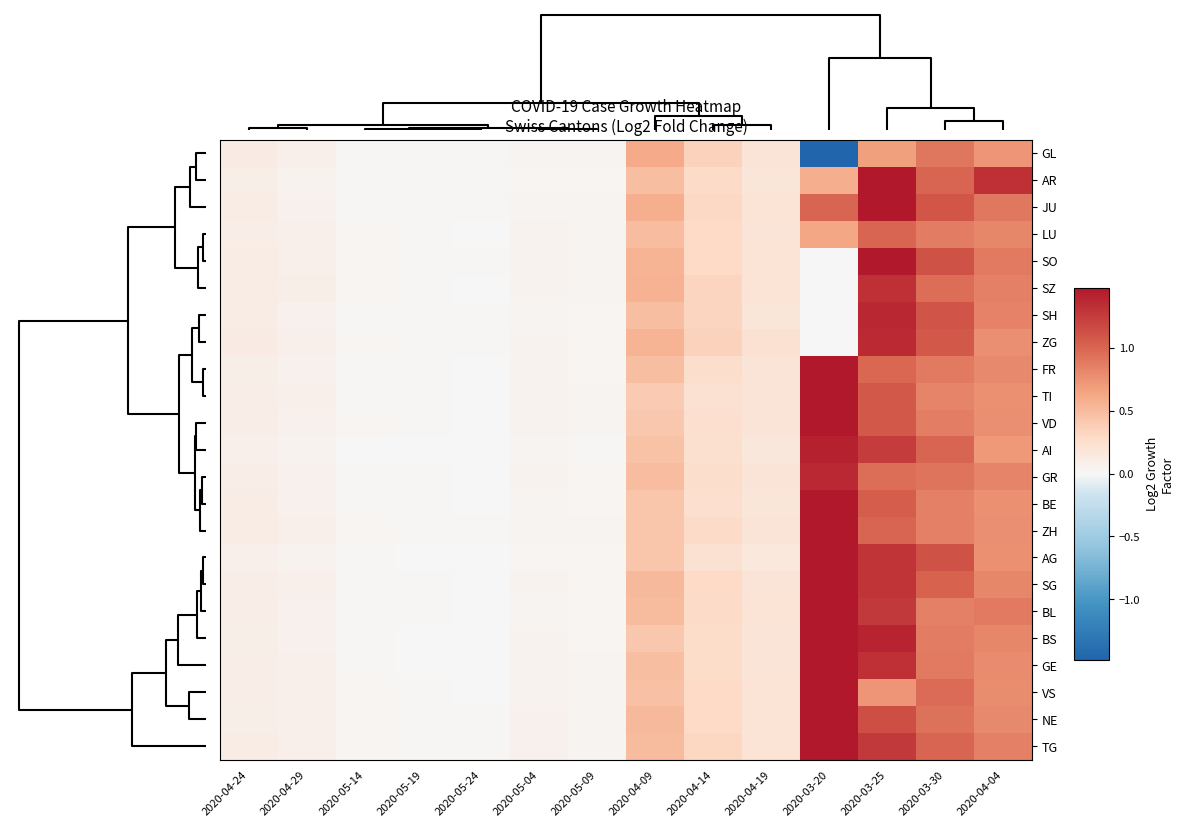

Reading left to right, what are all the values shown in this chart?

GL: 2020-04-24=0.1	2020-04-29=0.1	2020-05-14=0.0	2020-05-19=0.0	2020-05-24=0.0	2020-05-04=0.0	2020-05-09=0.0	2020-04-09=0.6	2020-04-14=0.3	2020-04-19=0.2	2020-03-20=-1.5	2020-03-25=0.7	2020-03-30=0.9	2020-04-04=0.7
AR: 2020-04-24=0.1	2020-04-29=0.1	2020-05-14=0.0	2020-05-19=0.0	2020-05-24=0.0	2020-05-04=0.0	2020-05-09=0.0	2020-04-09=0.5	2020-04-14=0.3	2020-04-19=0.2	2020-03-20=0.6	2020-03-25=1.7	2020-03-30=1.0	2020-04-04=1.3
JU: 2020-04-24=0.1	2020-04-29=0.1	2020-05-14=0.0	2020-05-19=0.0	2020-05-24=0.0	2020-05-04=0.0	2020-05-09=0.0	2020-04-09=0.6	2020-04-14=0.3	2020-04-19=0.2	2020-03-20=1.0	2020-03-25=1.8	2020-03-30=1.1	2020-04-04=0.9
LU: 2020-04-24=0.1	2020-04-29=0.1	2020-05-14=0.0	2020-05-19=0.0	2020-05-24=0.0	2020-05-04=0.0	2020-05-09=0.0	2020-04-09=0.5	2020-04-14=0.3	2020-04-19=0.2	2020-03-20=0.6	2020-03-25=1.0	2020-03-30=0.9	2020-04-04=0.8
SO: 2020-04-24=0.1	2020-04-29=0.1	2020-05-14=0.0	2020-05-19=0.0	2020-05-24=0.0	2020-05-04=0.1	2020-05-09=0.0	2020-04-09=0.5	2020-04-14=0.3	2020-04-19=0.2	2020-03-20=0.0	2020-03-25=1.6	2020-03-30=1.1	2020-04-04=0.9
SZ: 2020-04-24=0.1	2020-04-29=0.1	2020-05-14=0.0	2020-05-19=0.0	2020-05-24=0.0	2020-05-04=0.1	2020-05-09=0.0	2020-04-09=0.6	2020-04-14=0.3	2020-04-19=0.2	2020-03-20=0.0	2020-03-25=1.3	2020-03-30=1.0	2020-04-04=0.9
SH: 2020-04-24=0.1	2020-04-29=0.1	2020-05-14=0.0	2020-05-19=0.0	2020-05-24=0.0	2020-05-04=0.0	2020-05-09=0.0	2020-04-09=0.5	2020-04-14=0.3	2020-04-19=0.2	2020-03-20=0.0	2020-03-25=1.4	2020-03-30=1.1	2020-04-04=0.8
ZG: 2020-04-24=0.1	2020-04-29=0.1	2020-05-14=0.0	2020-05-19=0.0	2020-05-24=0.0	2020-05-04=0.1	2020-05-09=0.0	2020-04-09=0.5	2020-04-14=0.3	2020-04-19=0.2	2020-03-20=0.0	2020-03-25=1.4	2020-03-30=1.1	2020-04-04=0.8
FR: 2020-04-24=0.1	2020-04-29=0.1	2020-05-14=0.0	2020-05-19=0.0	2020-05-24=0.0	2020-05-04=0.0	2020-05-09=0.0	2020-04-09=0.5	2020-04-14=0.3	2020-04-19=0.2	2020-03-20=1.7	2020-03-25=1.0	2020-03-30=0.9	2020-04-04=0.8
TI: 2020-04-24=0.1	2020-04-29=0.1	2020-05-14=0.0	2020-05-19=0.0	2020-05-24=0.0	2020-05-04=0.0	2020-05-09=0.0	2020-04-09=0.4	2020-04-14=0.2	2020-04-19=0.2	2020-03-20=1.6	2020-03-25=1.1	2020-03-30=0.8	2020-04-04=0.8
VD: 2020-04-24=0.1	2020-04-29=0.1	2020-05-14=0.0	2020-05-19=0.0	2020-05-24=0.0	2020-05-04=0.0	2020-05-09=0.0	2020-04-09=0.4	2020-04-14=0.2	2020-04-19=0.2	2020-03-20=1.5	2020-03-25=1.1	2020-03-30=0.9	2020-04-04=0.8
AI: 2020-04-24=0.1	2020-04-29=0.0	2020-05-14=0.0	2020-05-19=0.0	2020-05-24=0.0	2020-05-04=0.0	2020-05-09=0.0	2020-04-09=0.5	2020-04-14=0.2	2020-04-19=0.2	2020-03-20=1.4	2020-03-25=1.2	2020-03-30=1.0	2020-04-04=0.7
GR: 2020-04-24=0.1	2020-04-29=0.1	2020-05-14=0.0	2020-05-19=0.0	2020-05-24=0.0	2020-05-04=0.0	2020-05-09=0.0	2020-04-09=0.5	2020-04-14=0.3	2020-04-19=0.2	2020-03-20=1.4	2020-03-25=1.0	2020-03-30=0.9	2020-04-04=0.8
BE: 2020-04-24=0.1	2020-04-29=0.1	2020-05-14=0.0	2020-05-19=0.0	2020-05-24=0.0	2020-05-04=0.0	2020-05-09=0.0	2020-04-09=0.4	2020-04-14=0.2	2020-04-19=0.2	2020-03-20=2.0	2020-03-25=1.0	2020-03-30=0.9	2020-04-04=0.8
ZH: 2020-04-24=0.1	2020-04-29=0.1	2020-05-14=0.0	2020-05-19=0.0	2020-05-24=0.0	2020-05-04=0.0	2020-05-09=0.0	2020-04-09=0.4	2020-04-14=0.3	2020-04-19=0.2	2020-03-20=1.9	2020-03-25=1.0	2020-03-30=0.8	2020-04-04=0.8
AG: 2020-04-24=0.1	2020-04-29=0.1	2020-05-14=0.0	2020-05-19=0.0	2020-05-24=0.0	2020-05-04=0.0	2020-05-09=0.0	2020-04-09=0.4	2020-04-14=0.2	2020-04-19=0.2	2020-03-20=1.9	2020-03-25=1.3	2020-03-30=1.1	2020-04-04=0.8
SG: 2020-04-24=0.1	2020-04-29=0.1	2020-05-14=0.0	2020-05-19=0.0	2020-05-24=0.0	2020-05-04=0.0	2020-05-09=0.0	2020-04-09=0.5	2020-04-14=0.3	2020-04-19=0.2	2020-03-20=2.1	2020-03-25=1.3	2020-03-30=1.0	2020-04-04=0.8
BL: 2020-04-24=0.1	2020-04-29=0.1	2020-05-14=0.0	2020-05-19=0.0	2020-05-24=0.0	2020-05-04=0.0	2020-05-09=0.0	2020-04-09=0.5	2020-04-14=0.3	2020-04-19=0.2	2020-03-20=2.3	2020-03-25=1.3	2020-03-30=0.9	2020-04-04=0.9
BS: 2020-04-24=0.1	2020-04-29=0.1	2020-05-14=0.0	2020-05-19=0.0	2020-05-24=0.0	2020-05-04=0.0	2020-05-09=0.0	2020-04-09=0.4	2020-04-14=0.3	2020-04-19=0.2	2020-03-20=2.5	2020-03-25=1.4	2020-03-30=0.9	2020-04-04=0.8
GE: 2020-04-24=0.1	2020-04-29=0.1	2020-05-14=0.0	2020-05-19=0.0	2020-05-24=0.0	2020-05-04=0.1	2020-05-09=0.0	2020-04-09=0.5	2020-04-14=0.3	2020-04-19=0.2	2020-03-20=2.5	2020-03-25=1.3	2020-03-30=0.9	2020-04-04=0.8
VS: 2020-04-24=0.1	2020-04-29=0.1	2020-05-14=0.0	2020-05-19=0.0	2020-05-24=0.0	2020-05-04=0.1	2020-05-09=0.0	2020-04-09=0.5	2020-04-14=0.3	2020-04-19=0.2	2020-03-20=2.9	2020-03-25=0.7	2020-03-30=1.0	2020-04-04=0.8
NE: 2020-04-24=0.1	2020-04-29=0.1	2020-05-14=0.0	2020-05-19=0.0	2020-05-24=0.0	2020-05-04=0.1	2020-05-09=0.0	2020-04-09=0.5	2020-04-14=0.3	2020-04-19=0.2	2020-03-20=3.2	2020-03-25=1.1	2020-03-30=0.9	2020-04-04=0.8
TG: 2020-04-24=0.1	2020-04-29=0.1	2020-05-14=0.0	2020-05-19=0.0	2020-05-24=0.0	2020-05-04=0.1	2020-05-09=0.0	2020-04-09=0.5	2020-04-14=0.3	2020-04-19=0.2	2020-03-20=2.9	2020-03-25=1.3	2020-03-30=1.0	2020-04-04=0.9